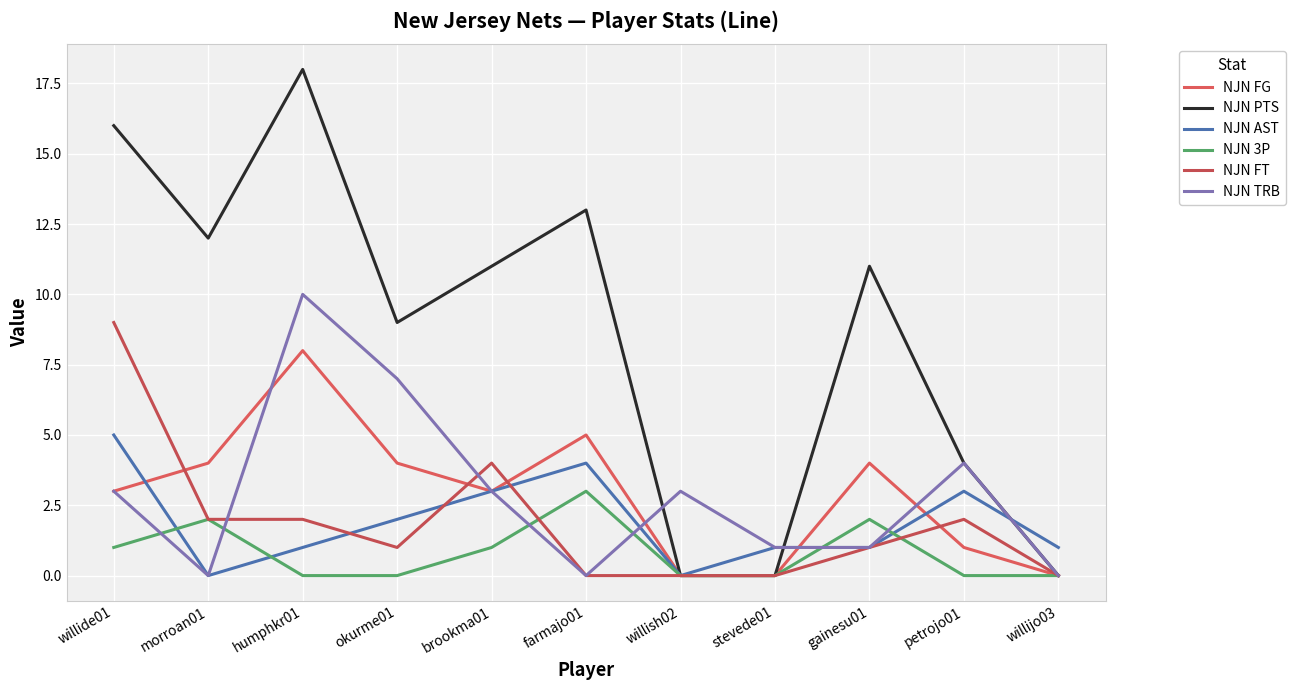

Is this an area chart (filled region under the line)?

No